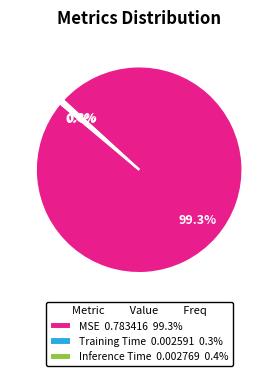

Between MSE 0.783416 99.3% and Training Time 0.002591 0.3%, which is larger?

MSE 0.783416 99.3%